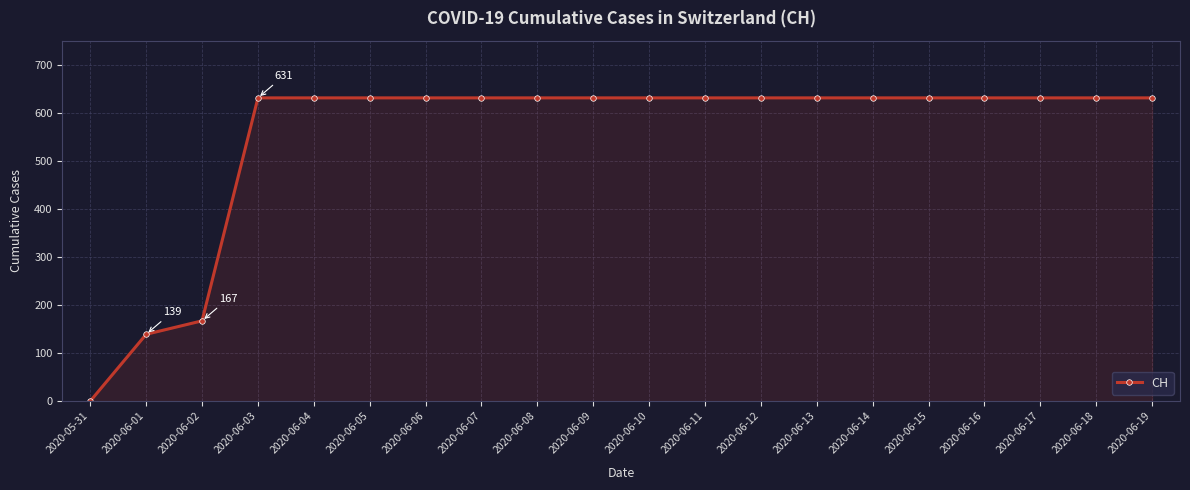

The value at 2020-06-09 is 631. True or false?

True